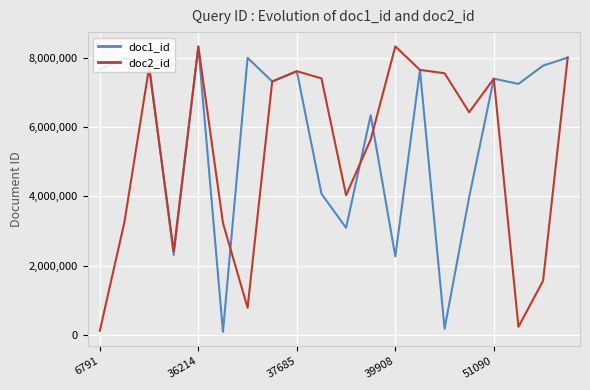

What is the greatest value displayed?

8327100